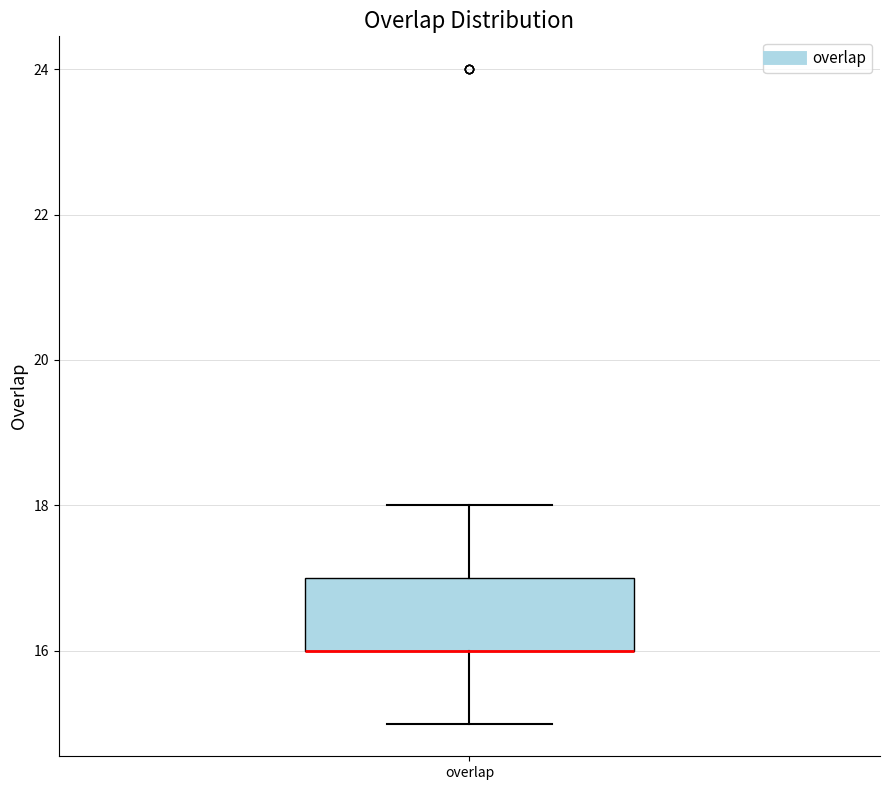

Read this box plot against the y-axis: the position of the median line, the range covered by the box, and the ends of both whiskers. The values are not printed on the chart, so give them approximately, as read against the axis.

median 16 (drawn on the box's lower edge), box 16 to 17, whiskers 15 to 18